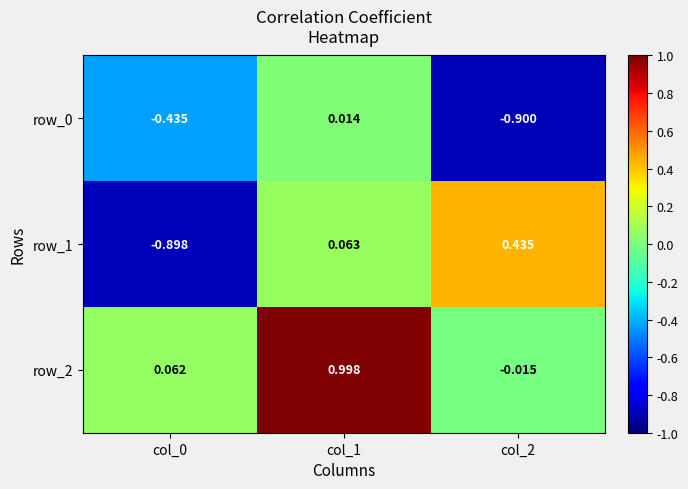

The row_2 series shows 0.4 at col_1. True or false?

False